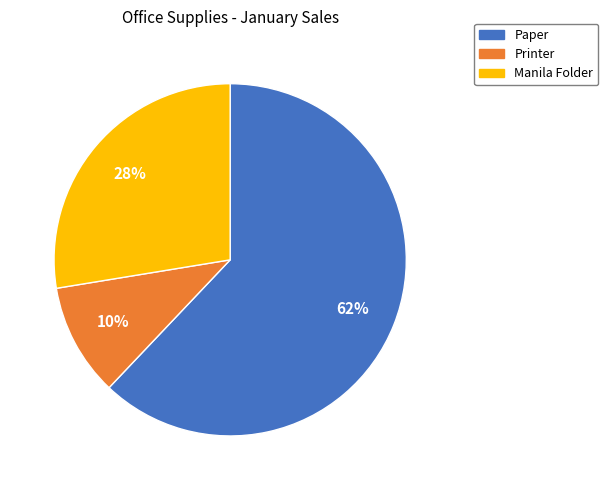

To the nearest percent, what is the difference between the Manila Folder and Paper slice percentages?

34%